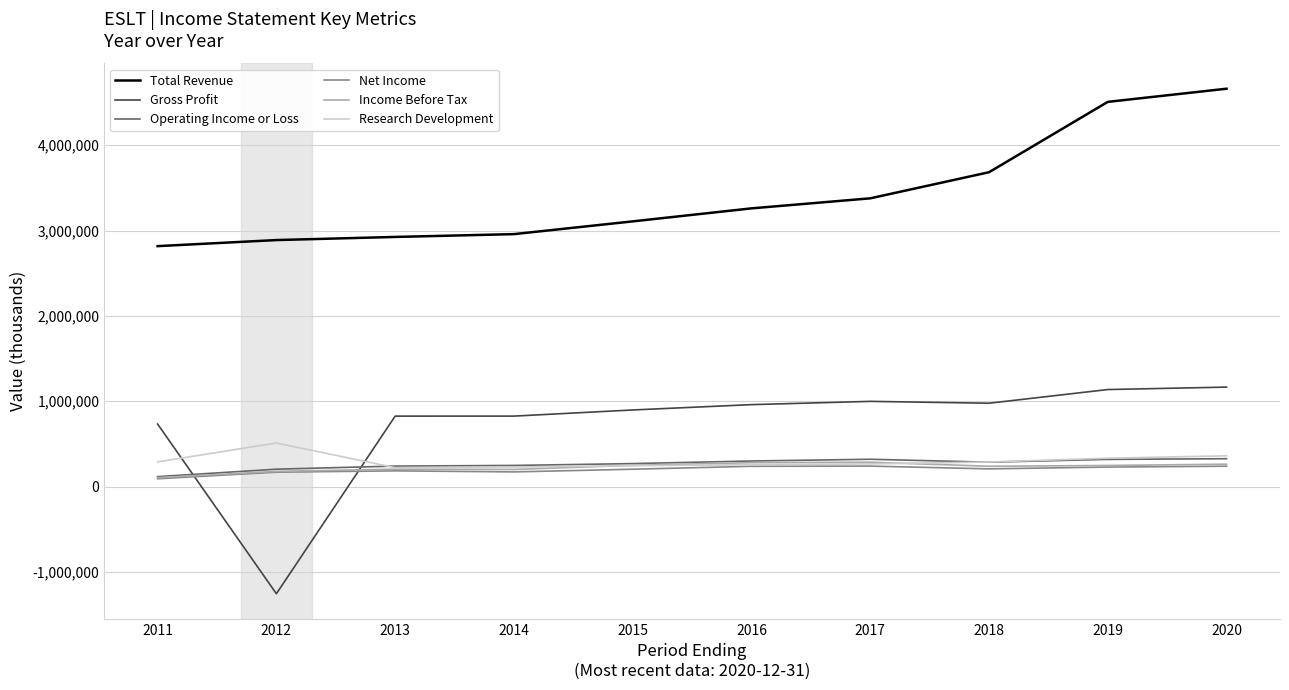

What are all the series names shown in the legend?

Total Revenue, Gross Profit, Operating Income or Loss, Net Income, Income Before Tax, Research Development